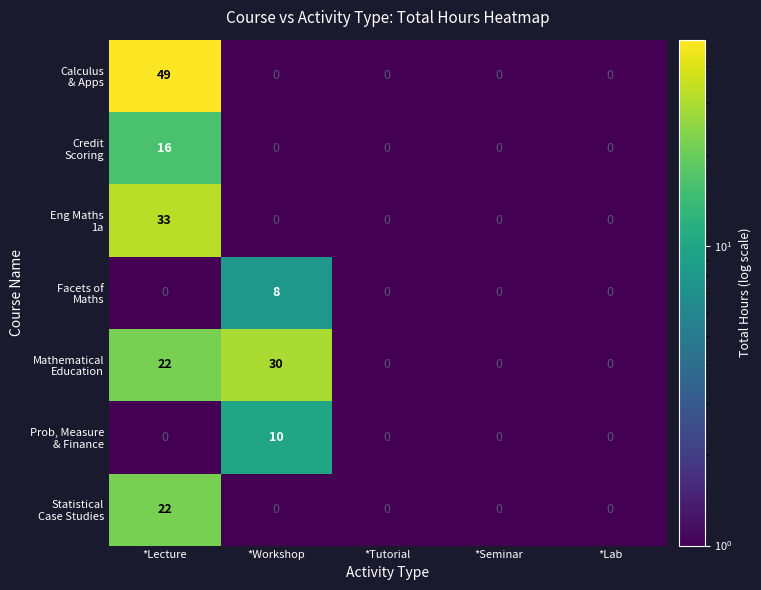

What is the spread (max minus min) of values at *Lecture?

49